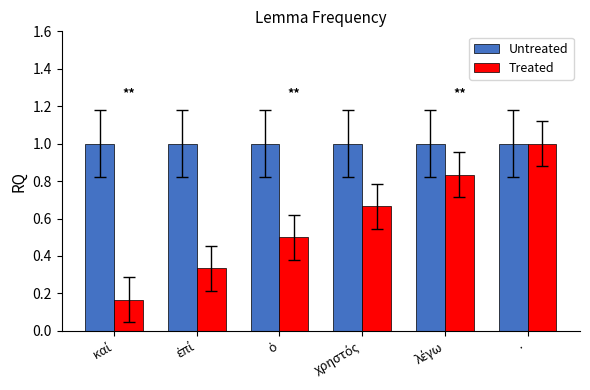

List the series in order of their overall mean, highest first.

Untreated, Treated